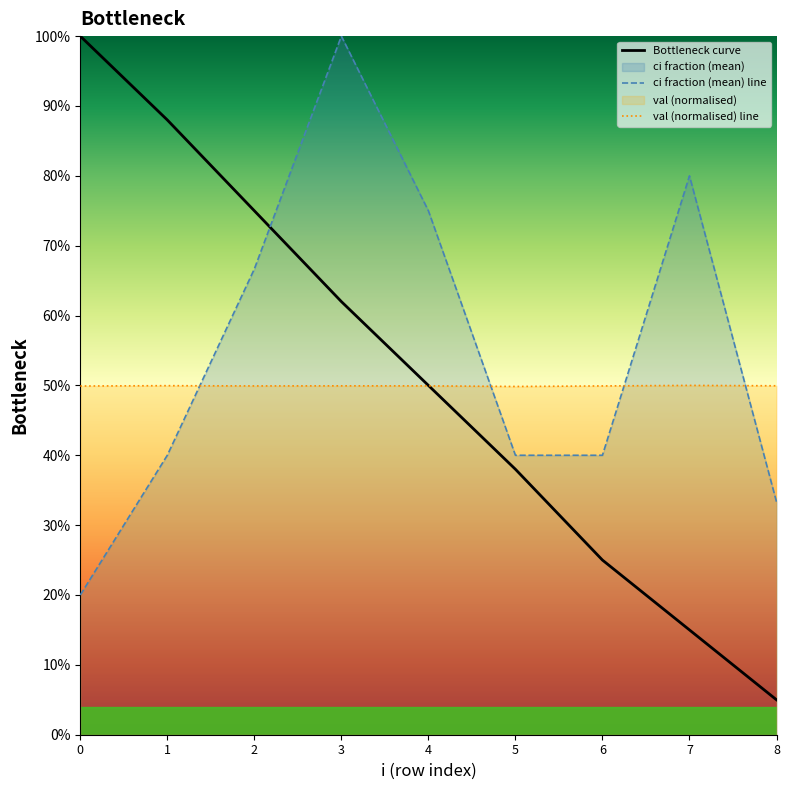

What is the sum of all ci fraction (mean) line values?

5.0